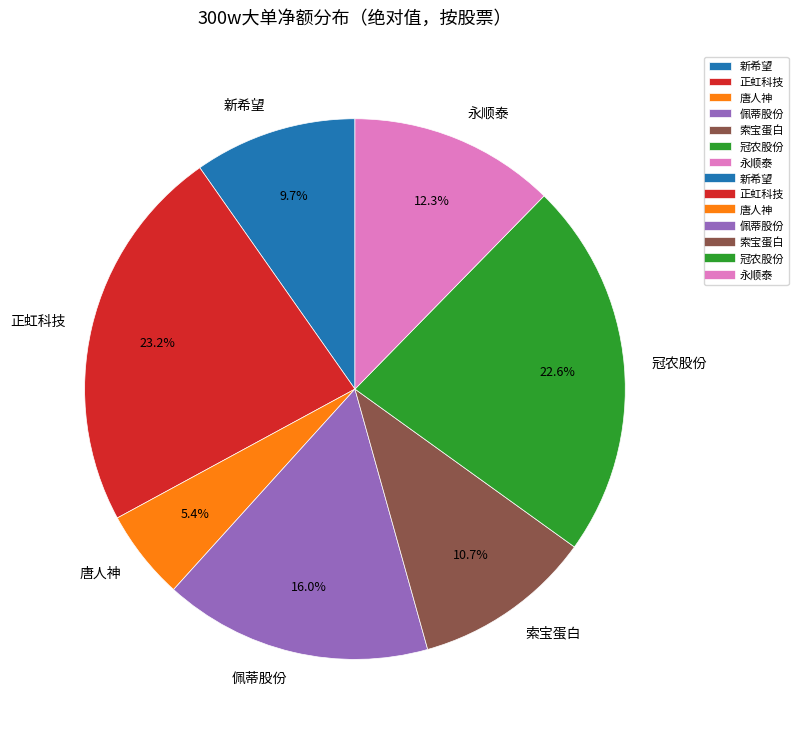

What portion of the pie excludes 新希望?

90.3%